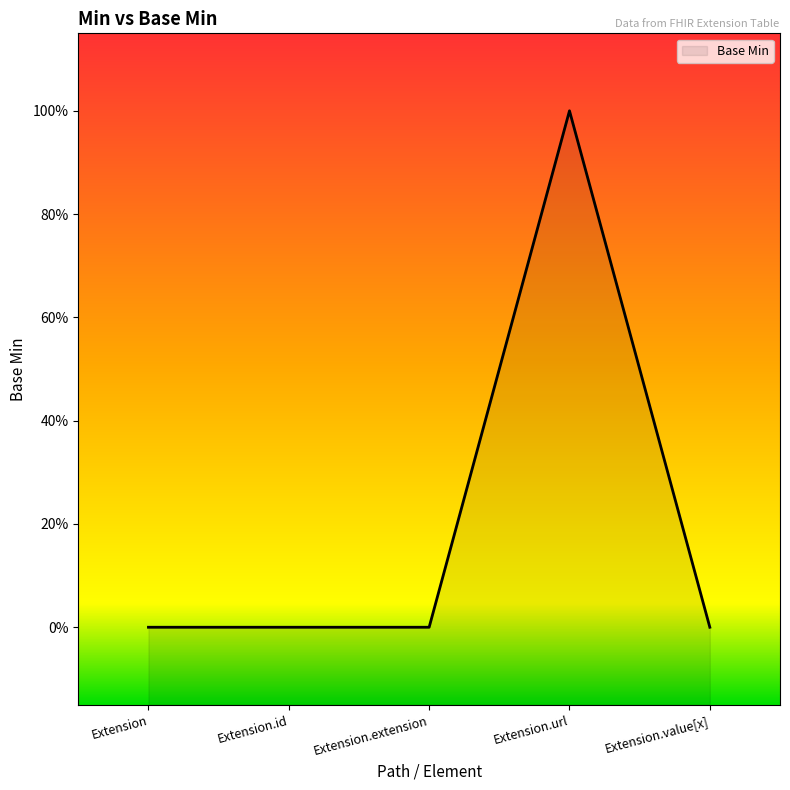

What is the label of the 5th point from the left?

Extension.value[x]